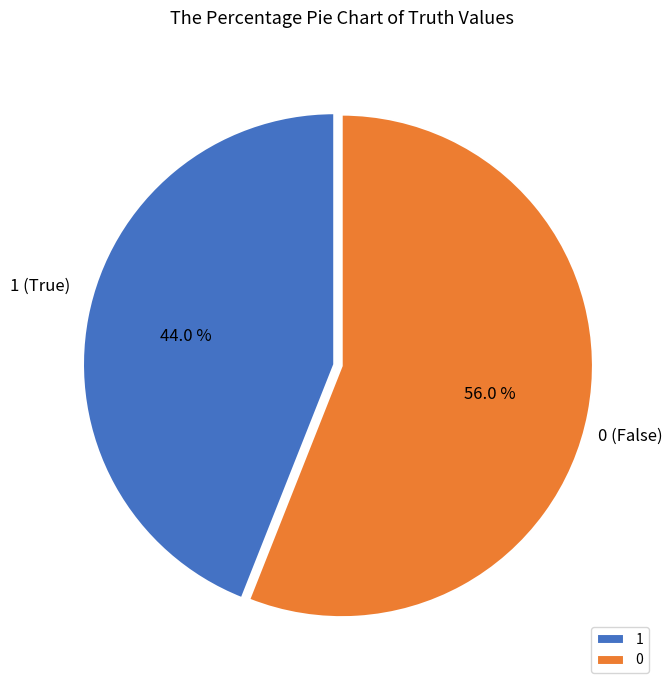

True or false: 0 accounts for 66% of the total.

False